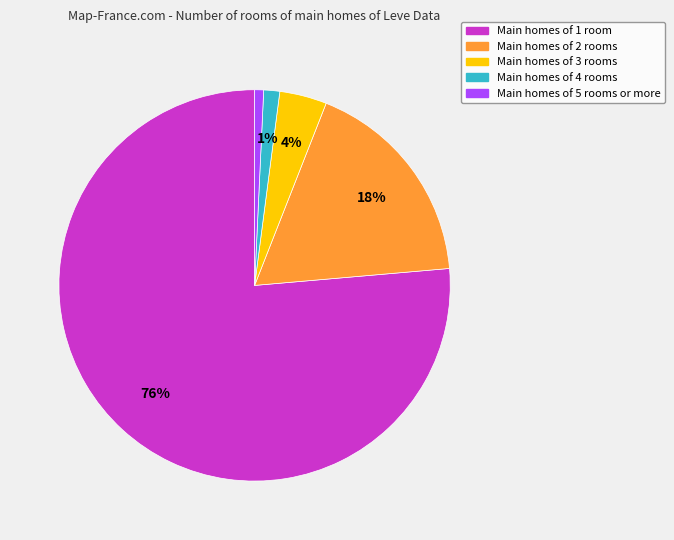

To the nearest percent, what is the average slice percentage?

20%